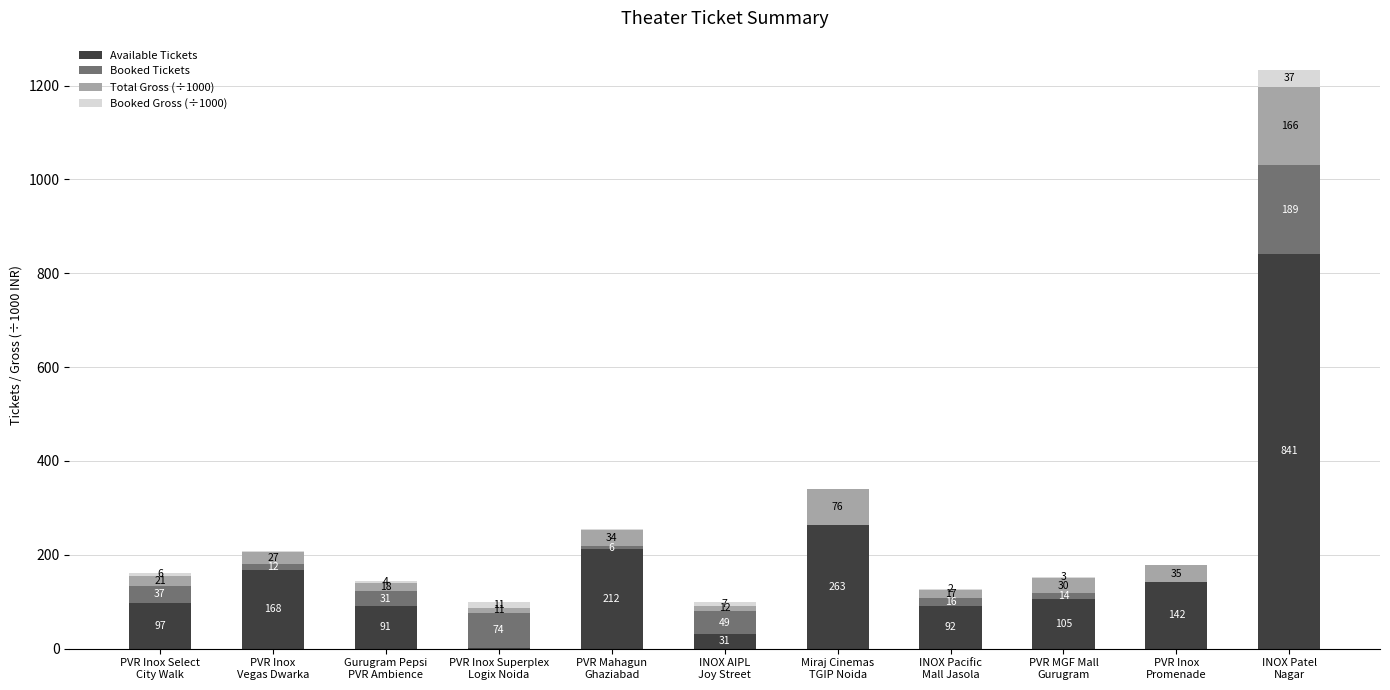

What is the highest value of the Available Tickets series?

841.0